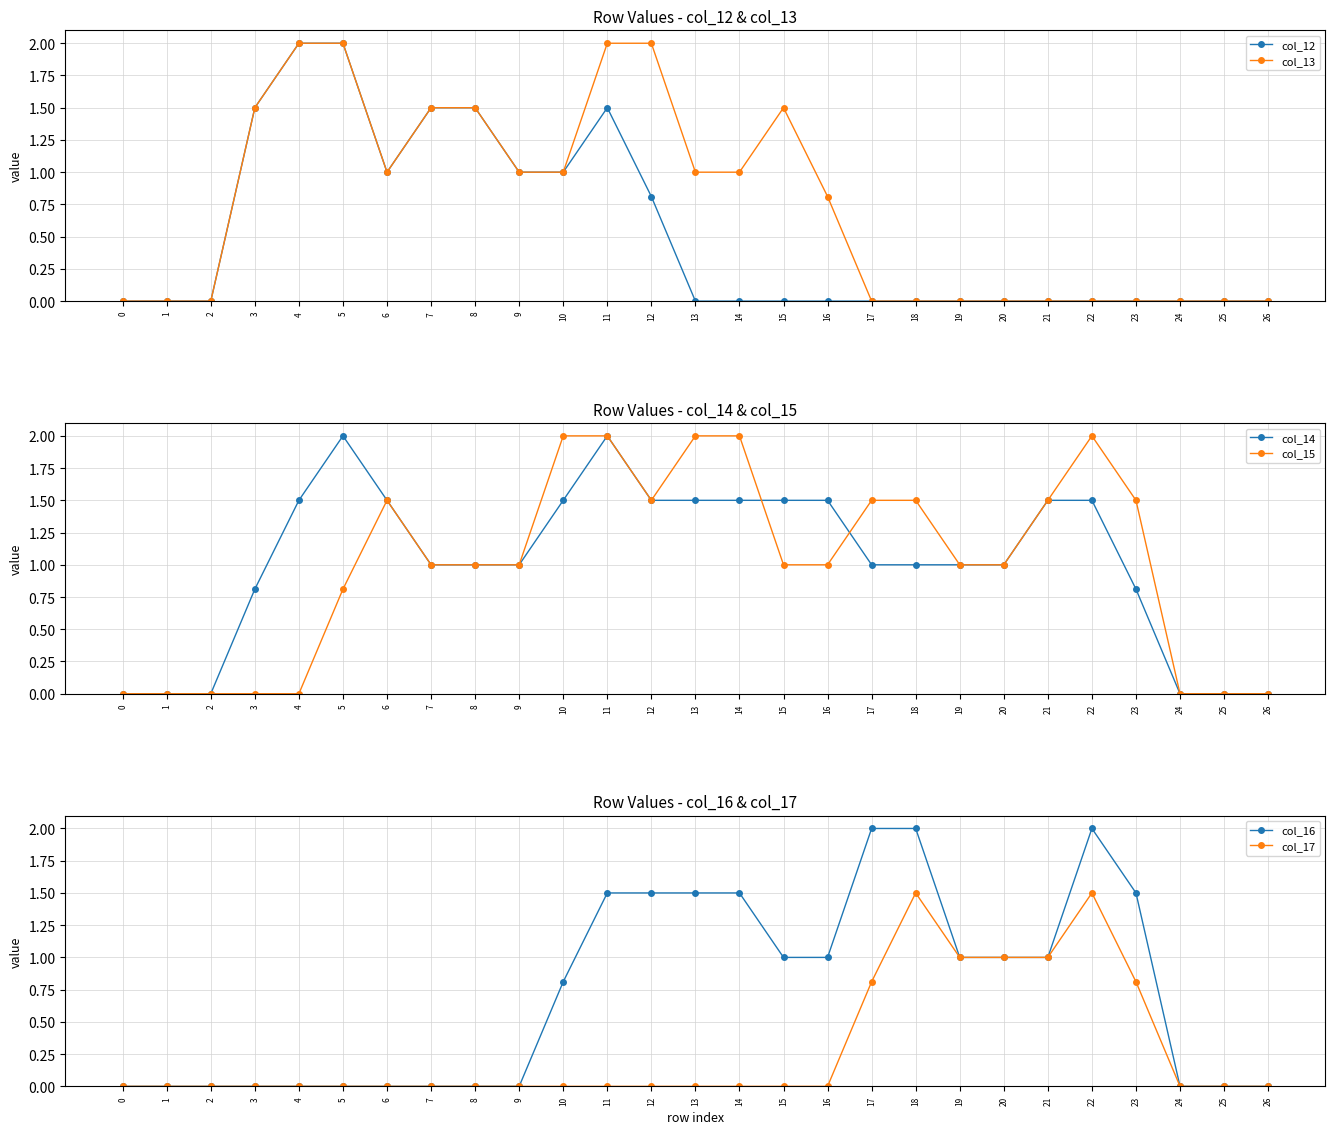

At which category is the sum across all series the highest?

11